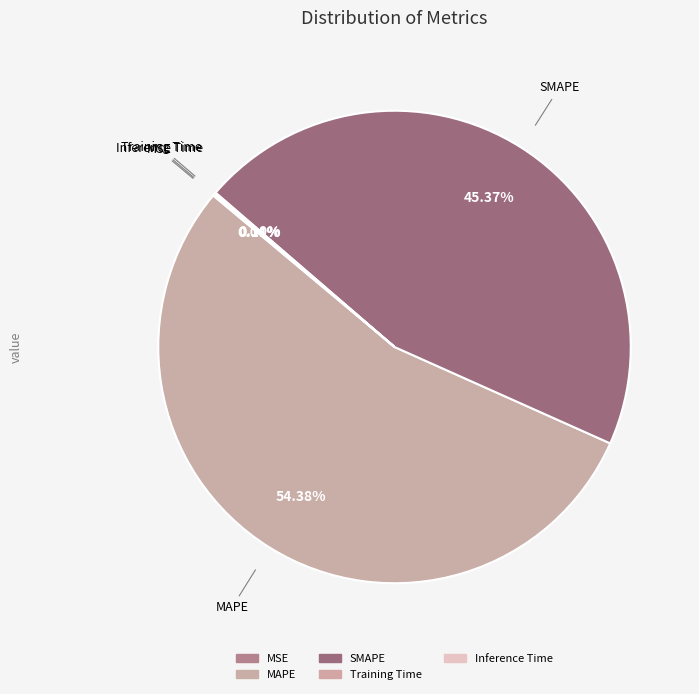

How much of the chart is everything except MSE?

100.0%